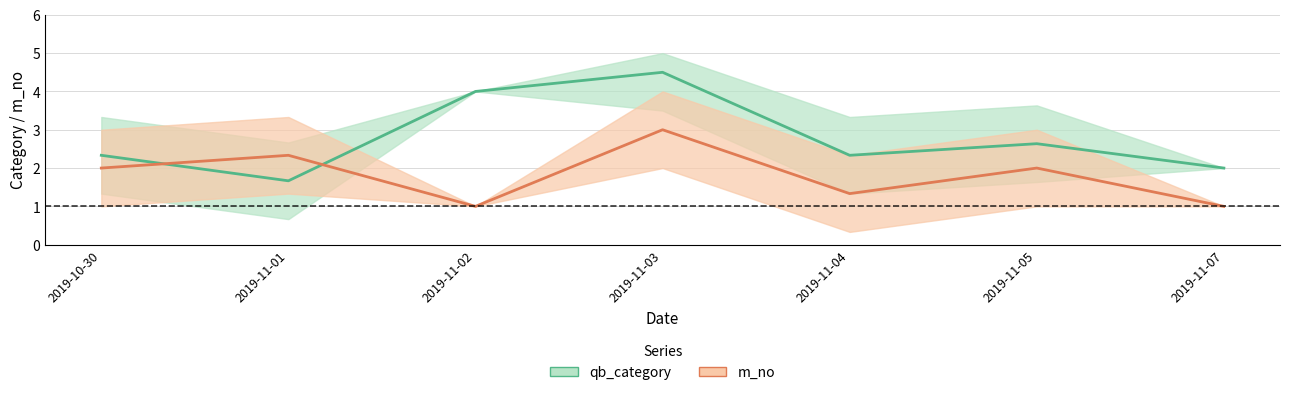

The qb_category series shows 2.3 at 2019-11-04. True or false?

True